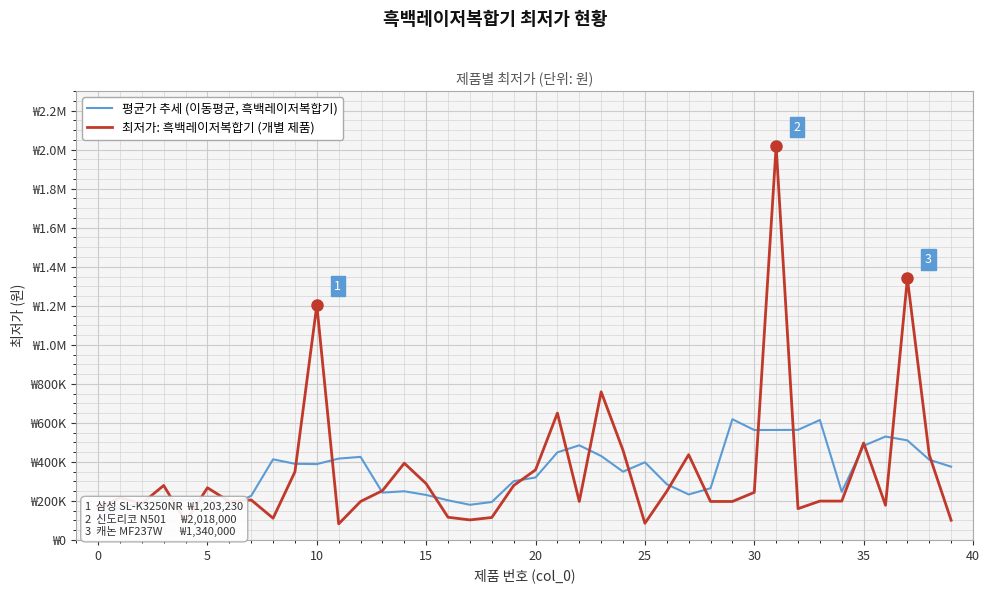

What is the value of the 최저가: 흑백레이저복합기 (개별 제품) point at the 13th from the left?

197000